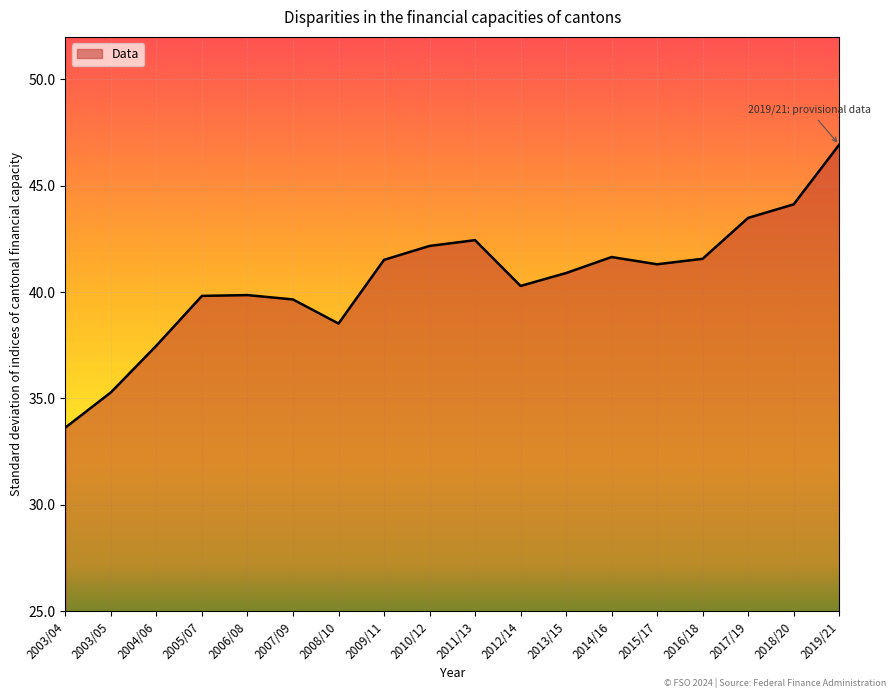

What is the ratio of the value at 2014/16 to the value at 2019/21?

0.9